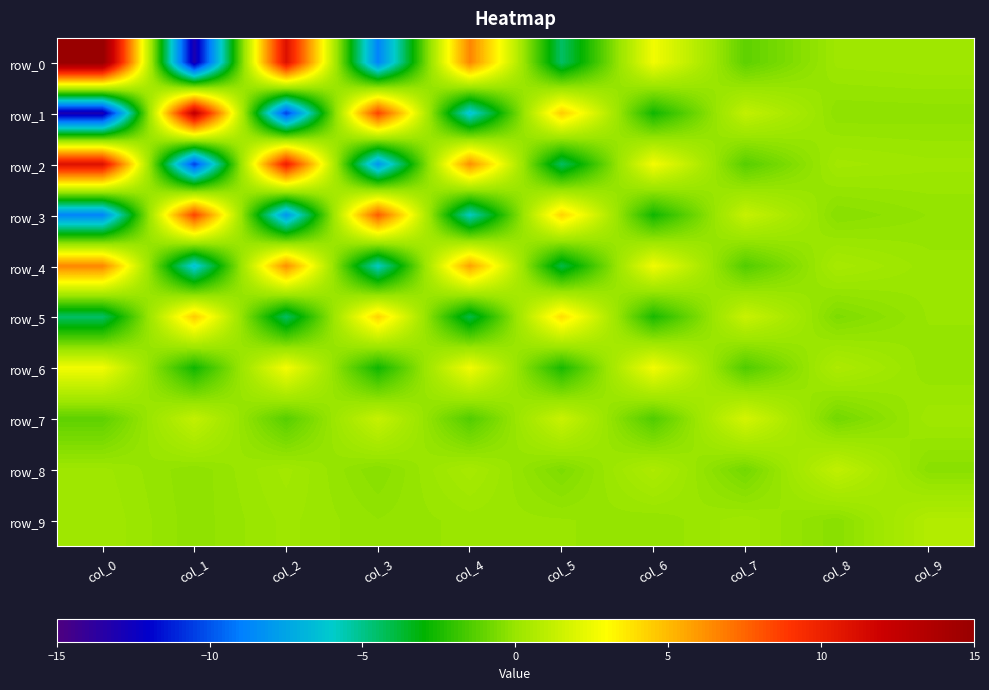

Which series has the widest spread of values?

row_0